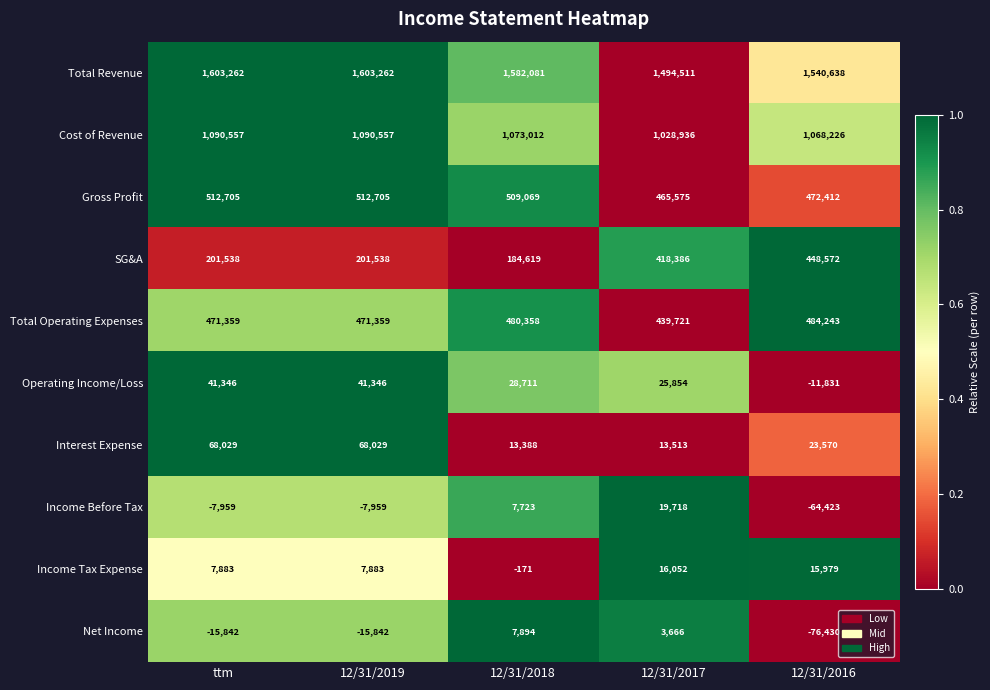

Is the value of Income Tax Expense at 12/31/2019 greater than the value of Interest Expense at 12/31/2016?

No